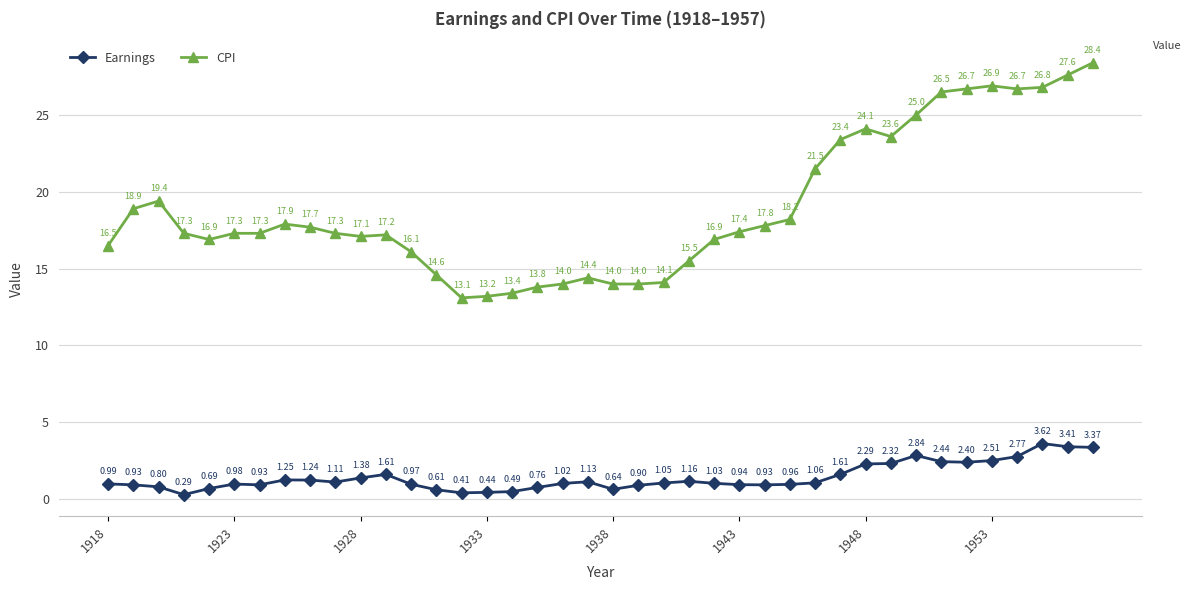

True or false: Earnings has more than 0 points higher than both neighbors.

True